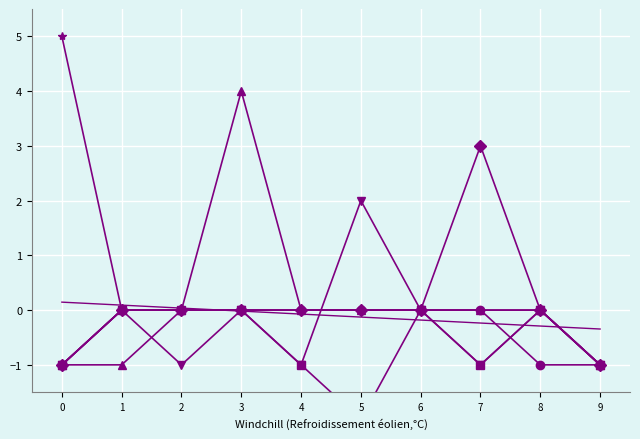

How many values in the col_1 series exceed 0?

1